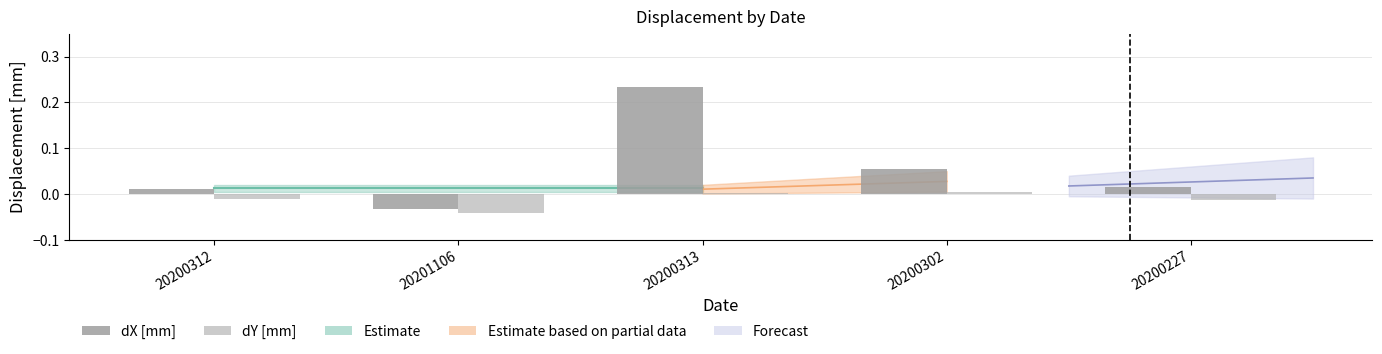

True or false: dY [mm] has a value of -0.0 at 20200227.

True